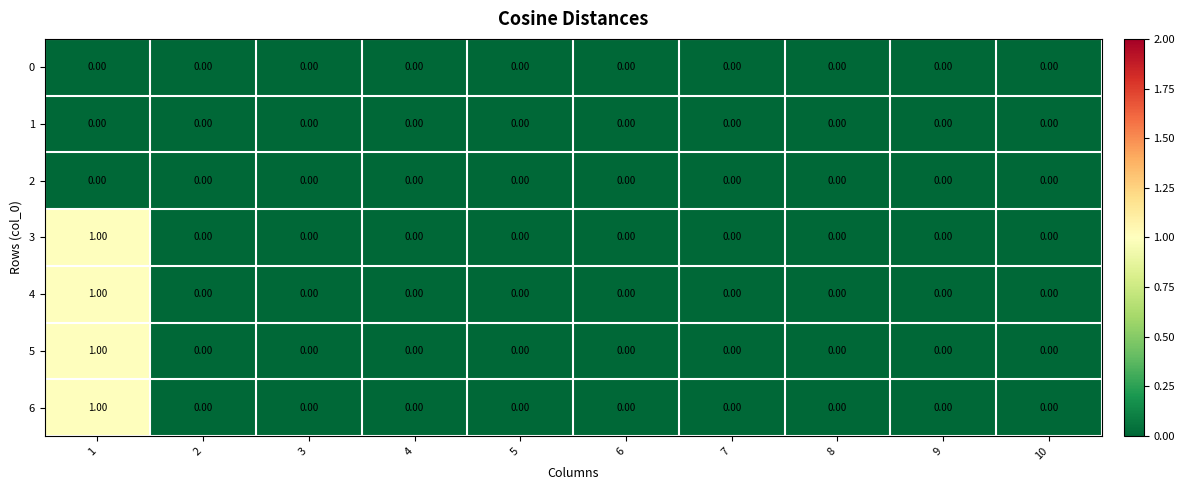

What is the total value across all series at 1?

4